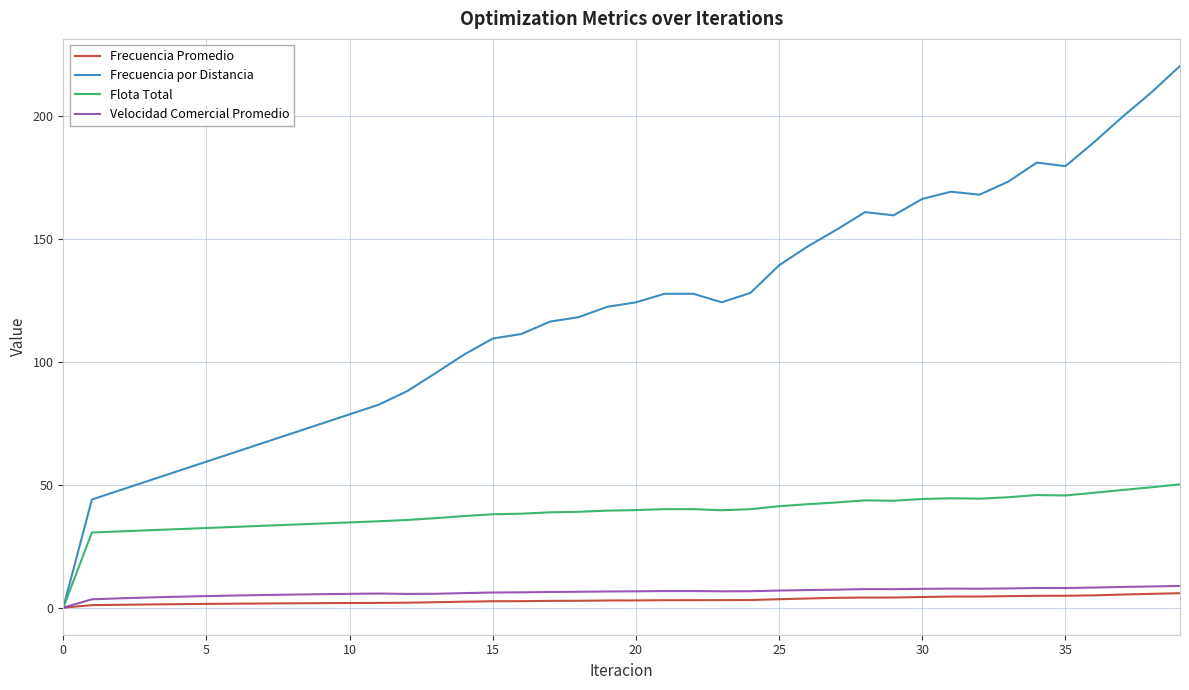

Which series has the largest total across all categories?

Frecuencia por Distancia